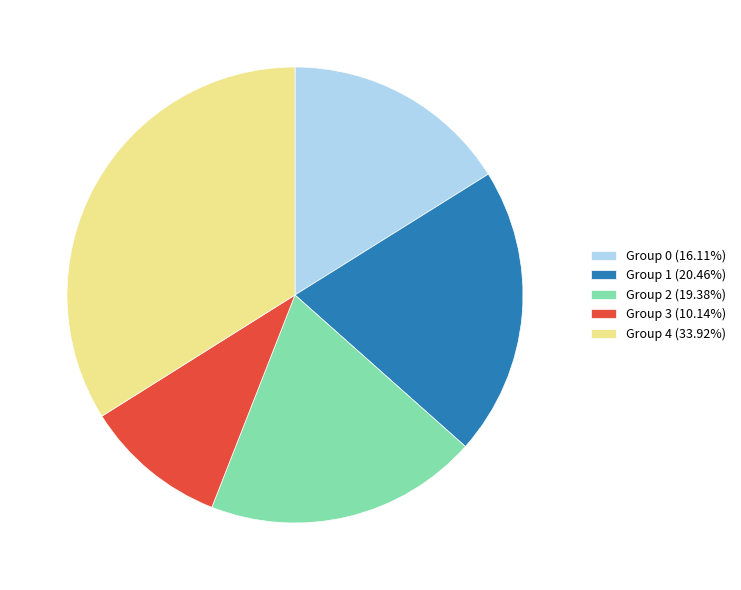

Combined, do Group 3 (10.14%) and Group 2 (19.38%) account for over 50%?

No